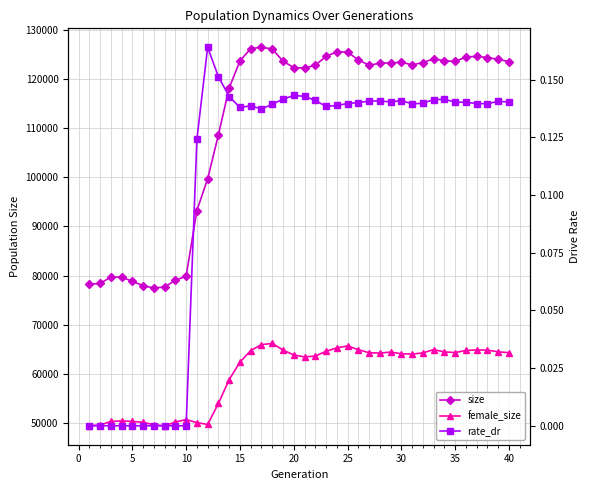

What are all the series names shown in the legend?

size, female_size, rate_dr